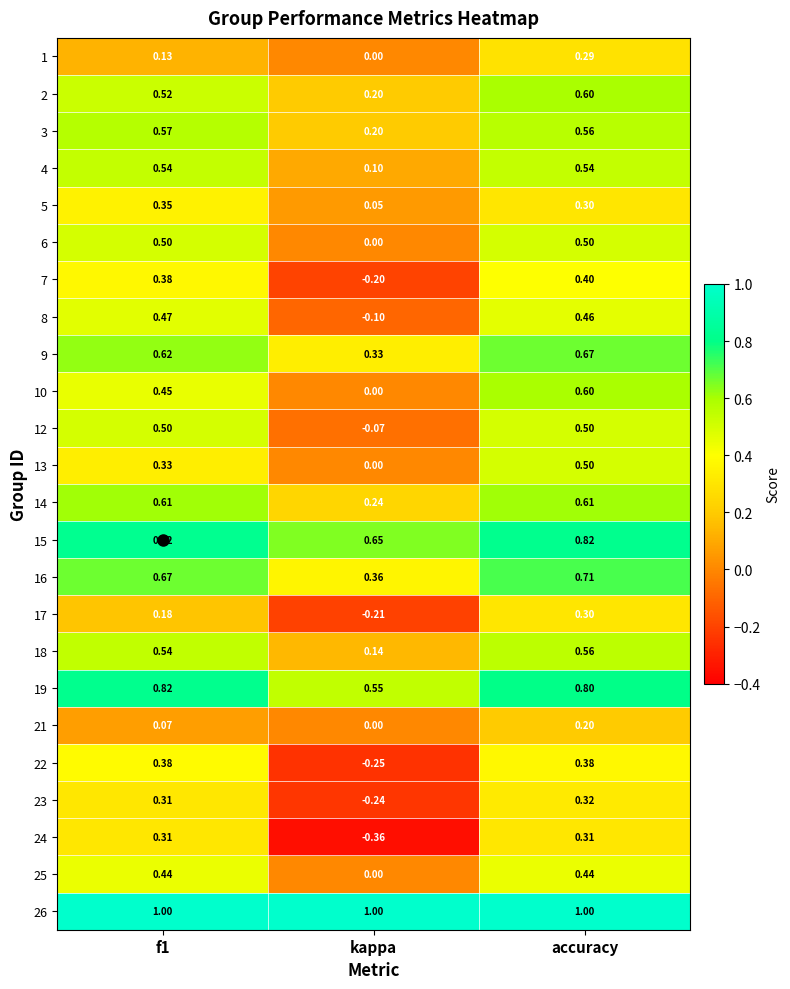

Which category has the lowest value in the 25 series?

kappa